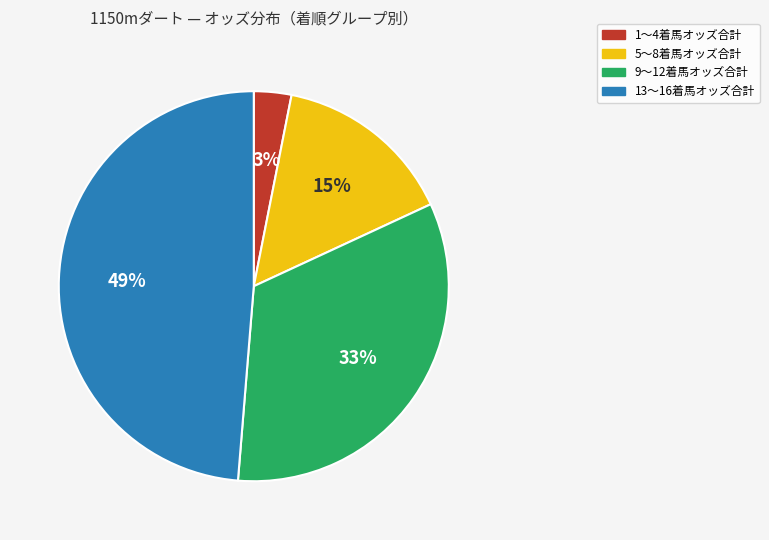

Which category has the smallest portion of the pie?

1〜4着馬オッズ合計